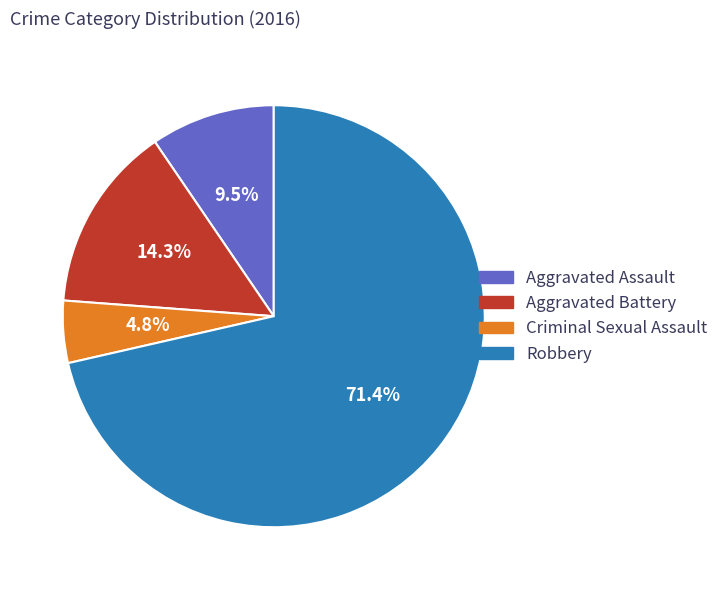

How many slices are in this pie chart?

4